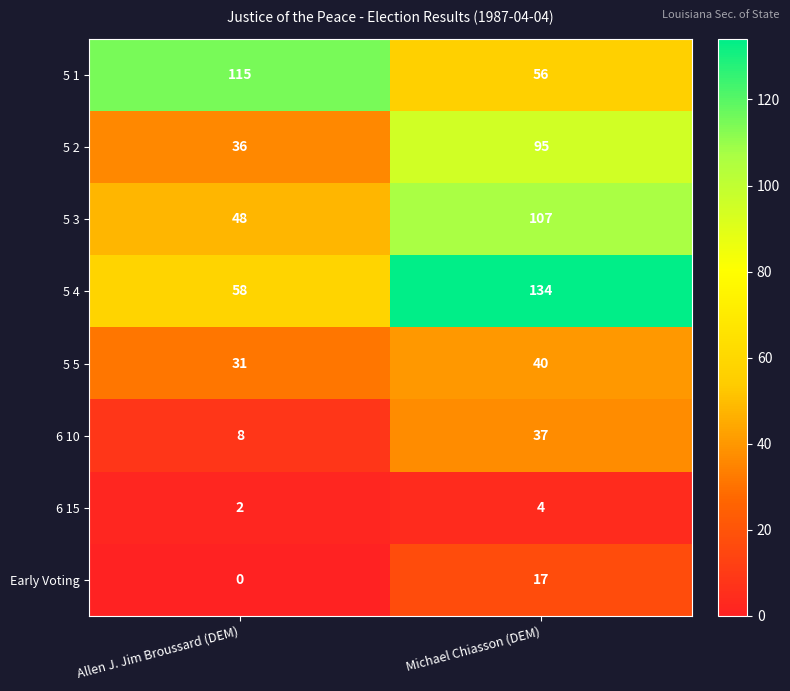

At how many categories does at least one series exceed 68?

2